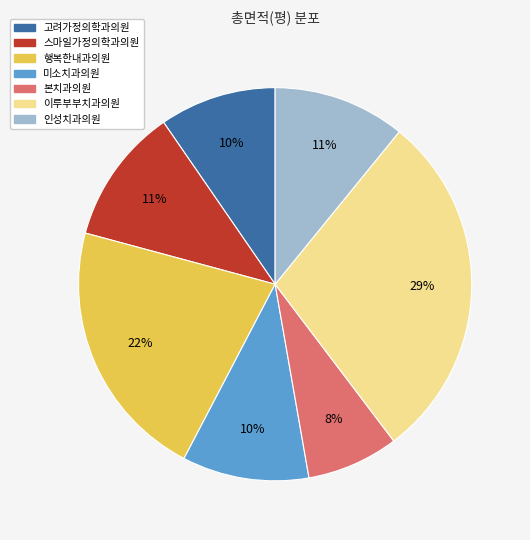

Does any single category account for the majority?

No